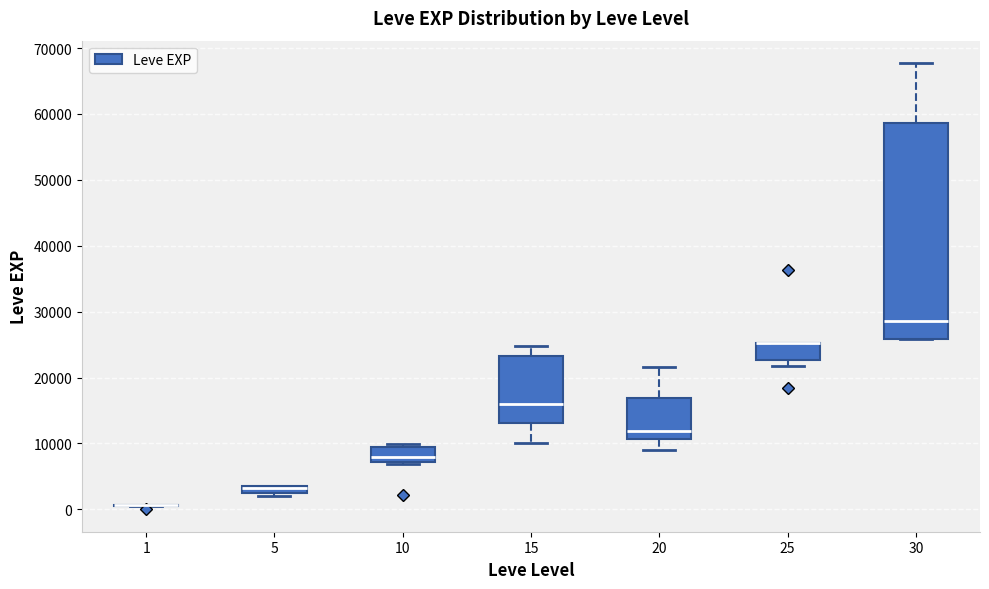

Where does the median line of the box at x = 15 sit on the y-axis? The values are not printed on the chart, so give them approximately, as read against the axis.

16000